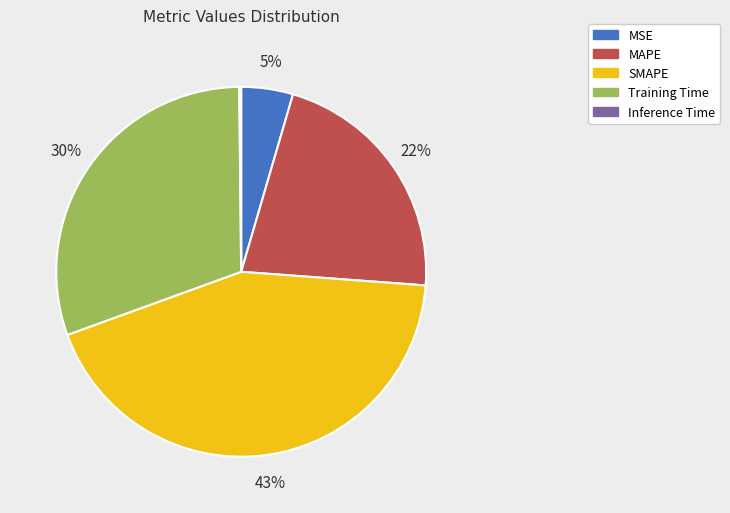

Combined, do MAPE and SMAPE account for over 50%?

Yes